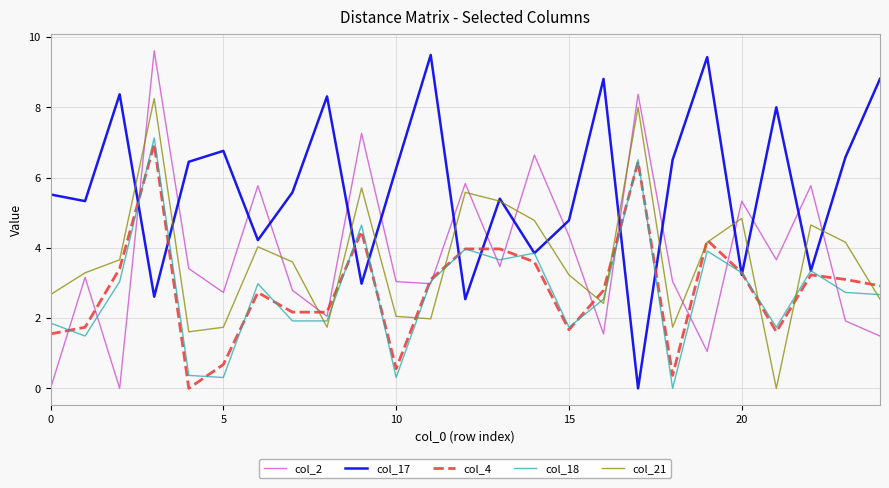

What is the greatest value displayed?

9.6